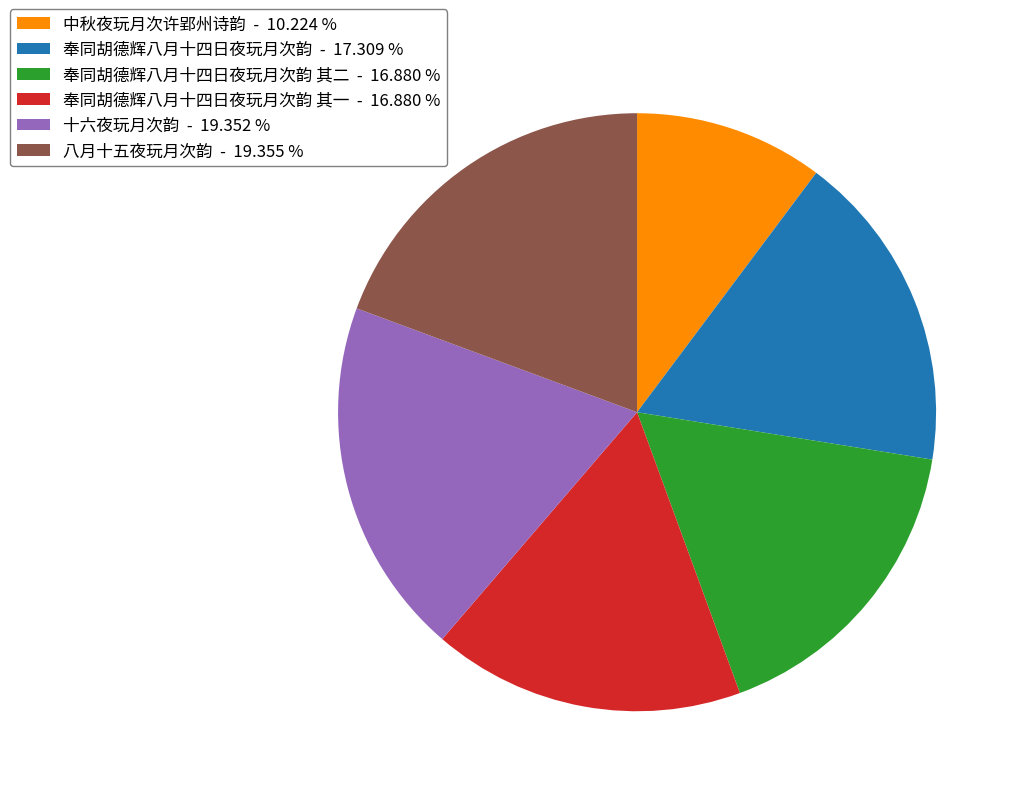

Do 中秋夜玩月次许郢州诗韵 - 10.224 % and 奉同胡德辉八月十四日夜玩月次韵 - 17.309 % together represent more than half of the pie?

No